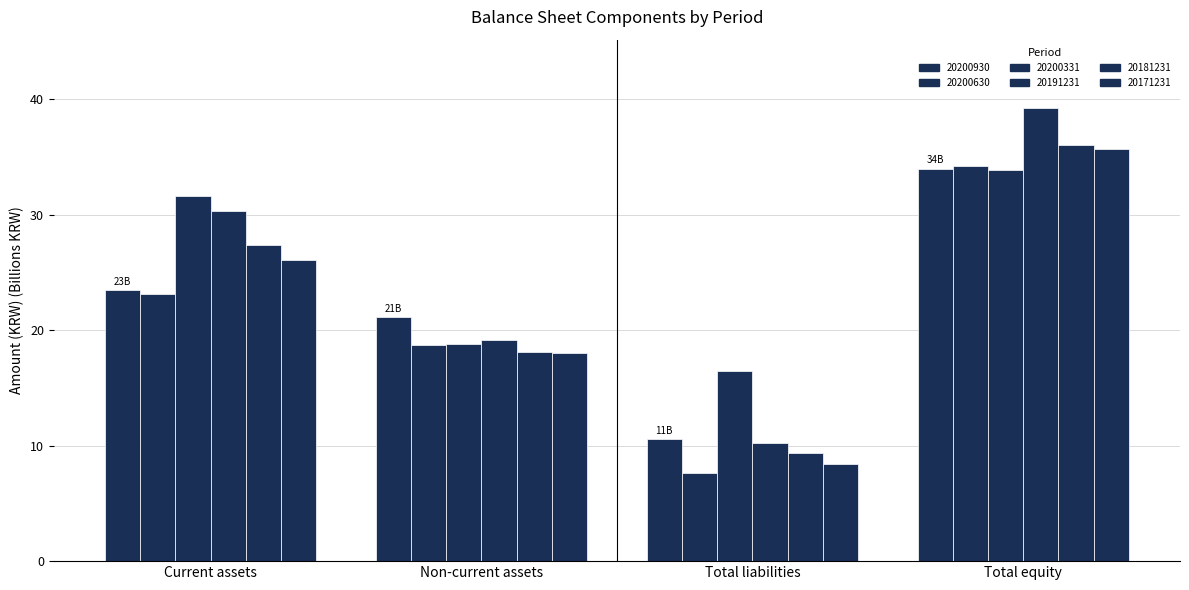

Between Non-current assets and Total equity, which series saw the biggest shift?

20191231